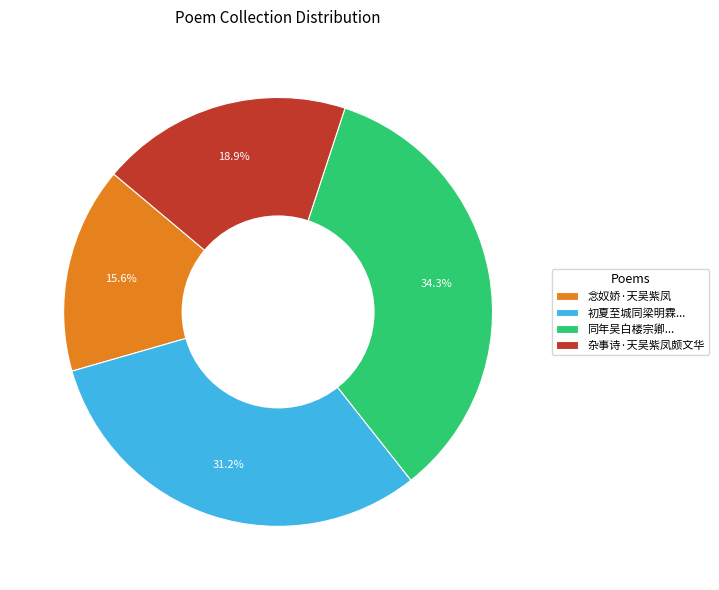

True or false: 杂事诗·天吴紫凤颇文华 accounts for 19% of the total.

True